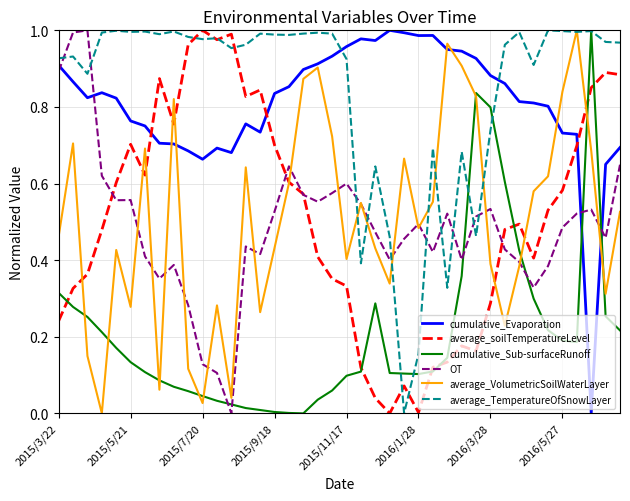

After their last crossing, which series has the higher values: average_soilTemperatureLevel or cumulative_Sub-surfaceRunoff?

average_soilTemperatureLevel